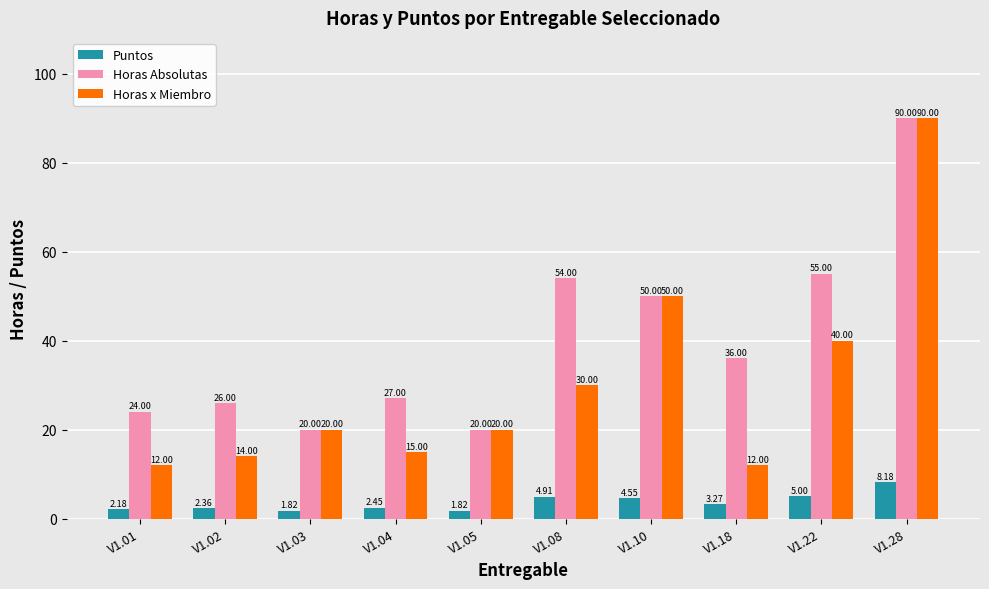

How many data points in Horas x Miembro are less than 20?

4